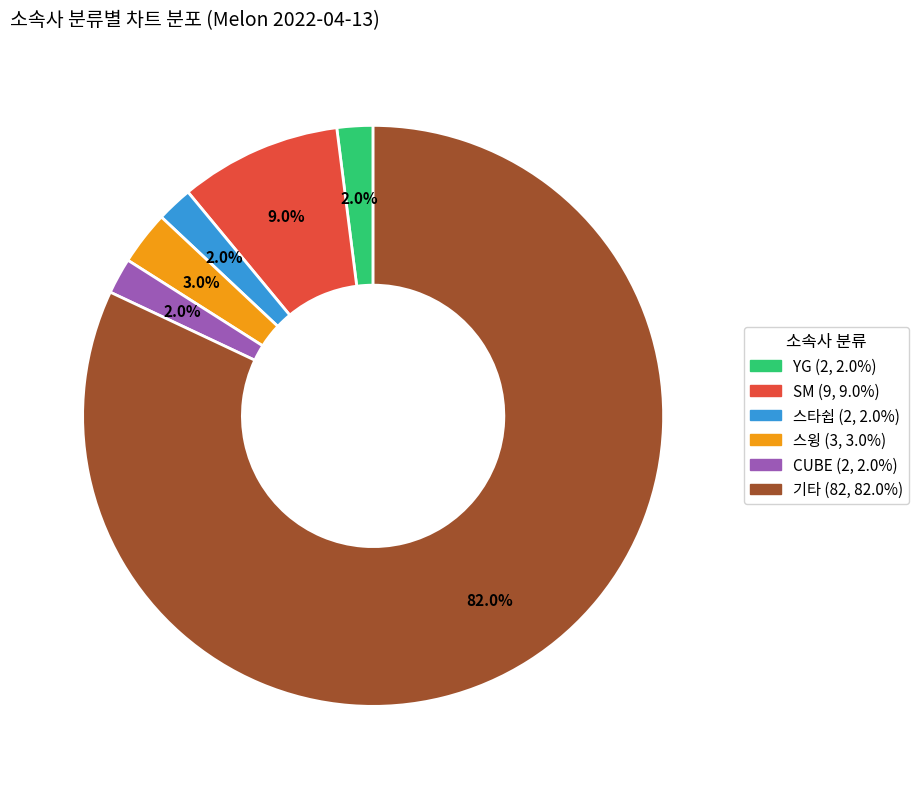

Between 기타 and CUBE, which is larger?

기타